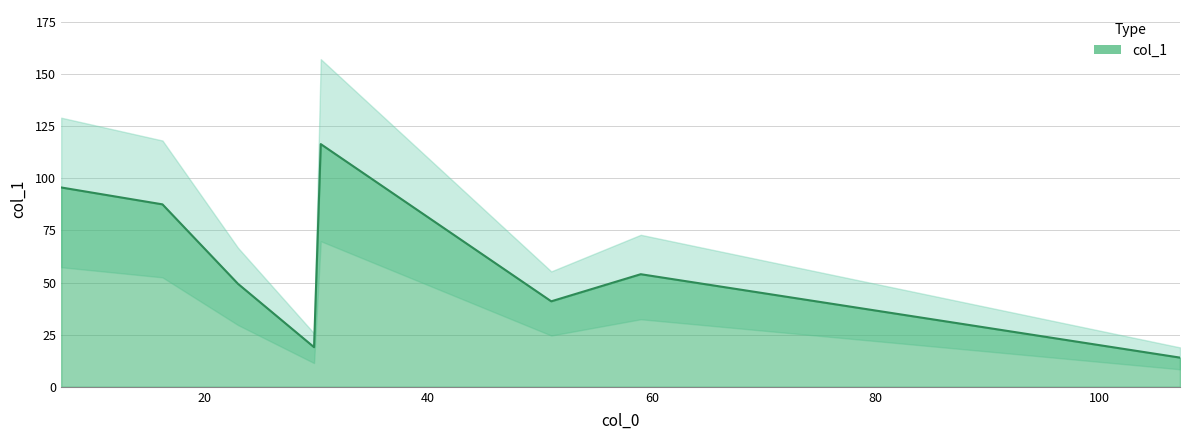

Between 16.25 and 59.0, which is larger?

16.25